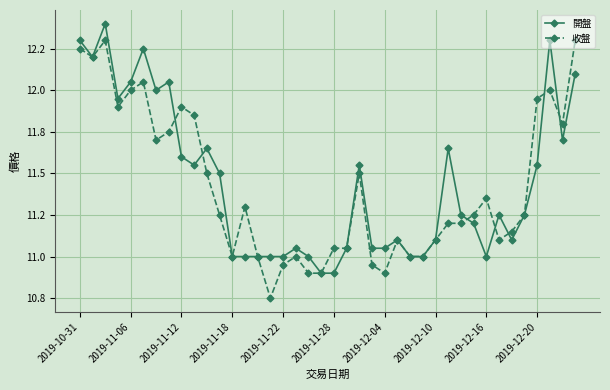

What is the minimum value for 開盤?

10.9